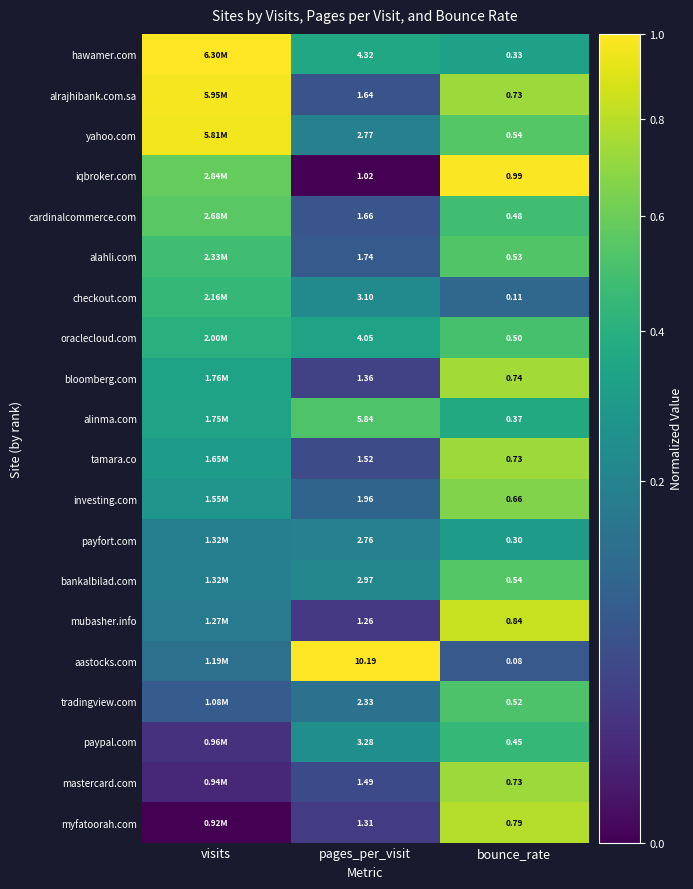

Between pages_per_visit and bounce_rate, which series saw the biggest shift?

aastocks.com